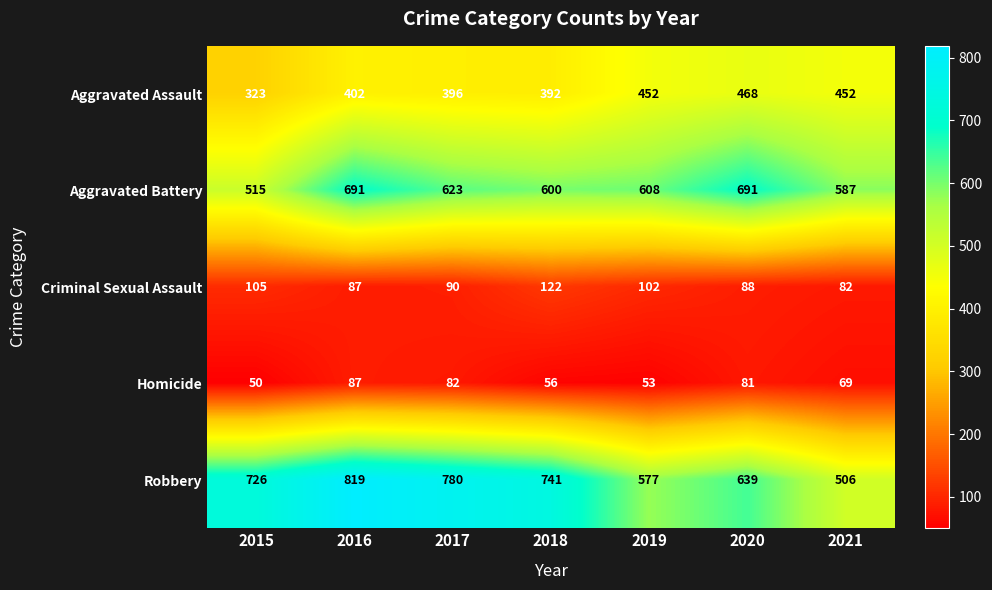

Count the number of data series in this chart.

5